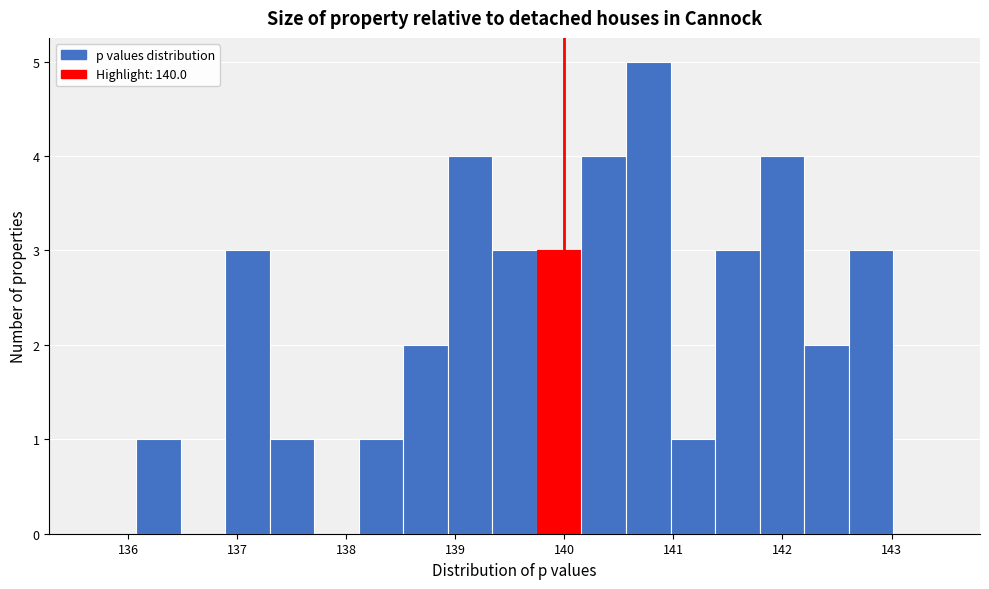

Reading left to right, list every bar in this chart as the range it spans on the x-axis followed by its height. Neither the bar edges nor the heights are printed on the chart, so give them approximately, as read against the axes.

135.7 to 136.1: 0
136.1 to 136.5: 1
136.5 to 136.9: 0
136.9 to 137.3: 3
137.3 to 137.7: 1
137.7 to 138.1: 0
138.1 to 138.5: 1
138.5 to 138.9: 2
138.9 to 139.3: 4
139.3 to 139.7: 3
139.7 to 140.2: 3
140.2 to 140.6: 4
140.6 to 141.0: 5
141.0 to 141.4: 1
141.4 to 141.8: 3
141.8 to 142.2: 4
142.2 to 142.6: 2
142.6 to 143.0: 3
143.0 to 143.4: 0